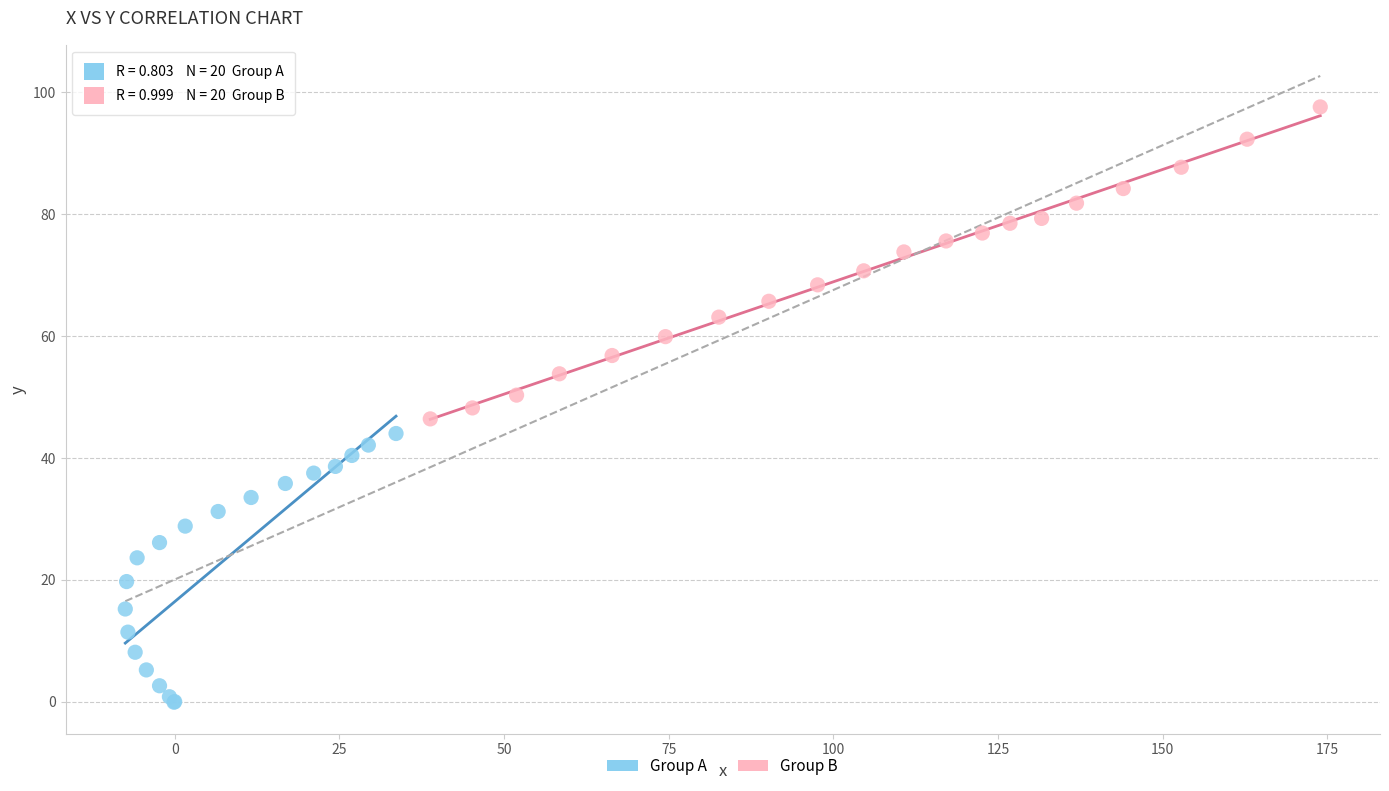

Which series has the largest Y range (max minus min)?

Group B